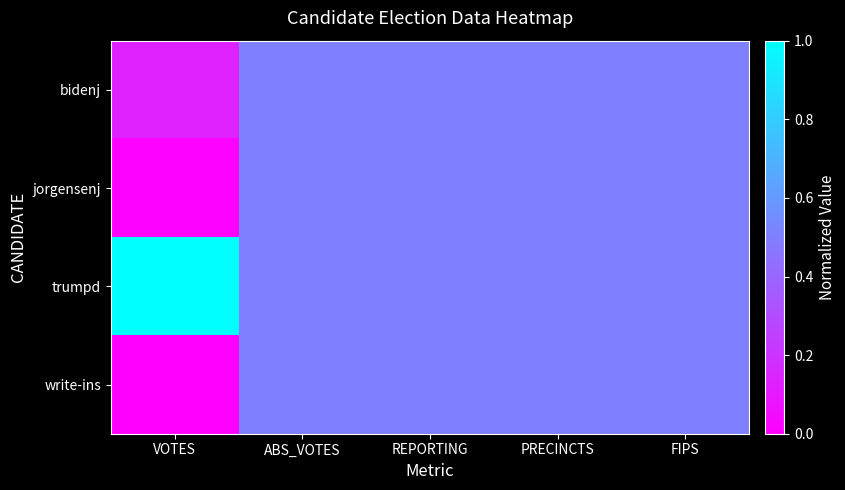

Reading left to right, extract all data points from this chart.

bidenj: VOTES=0.1	ABS_VOTES=0.5	REPORTING=0.5	PRECINCTS=0.5	FIPS=0.5
jorgensenj: VOTES=0.0	ABS_VOTES=0.5	REPORTING=0.5	PRECINCTS=0.5	FIPS=0.5
trumpd: VOTES=1.0	ABS_VOTES=0.5	REPORTING=0.5	PRECINCTS=0.5	FIPS=0.5
write-ins: VOTES=0.0	ABS_VOTES=0.5	REPORTING=0.5	PRECINCTS=0.5	FIPS=0.5